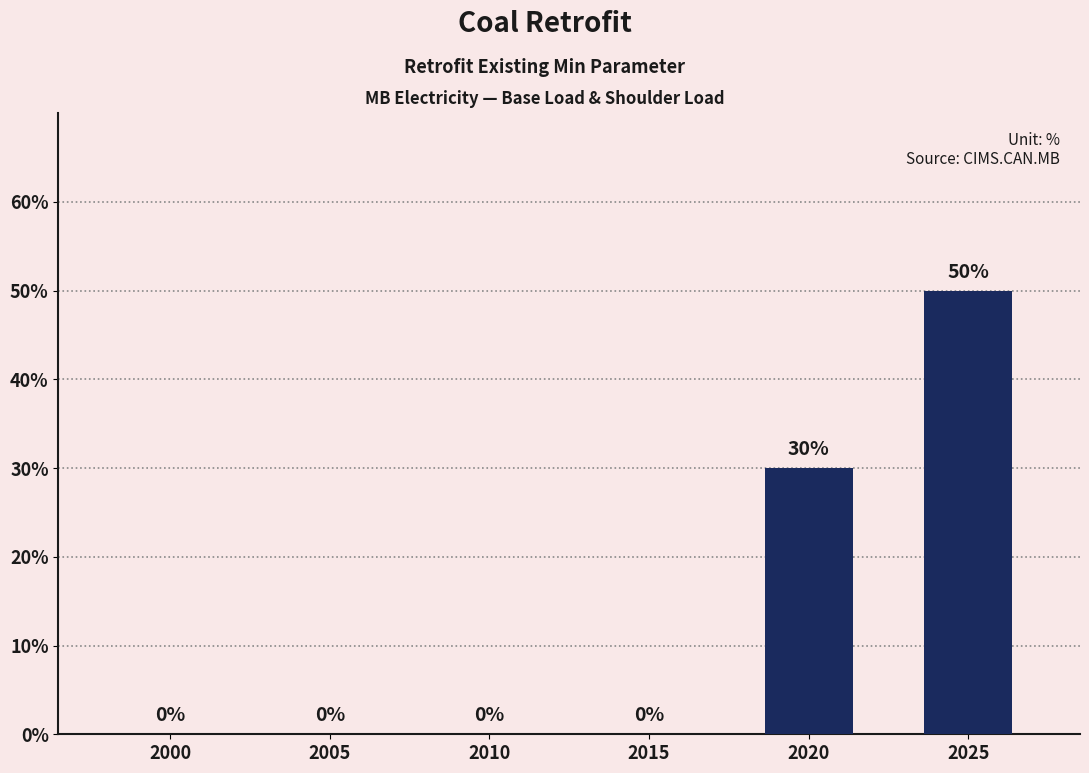

At which category does the chart reach its peak across all series?

2025